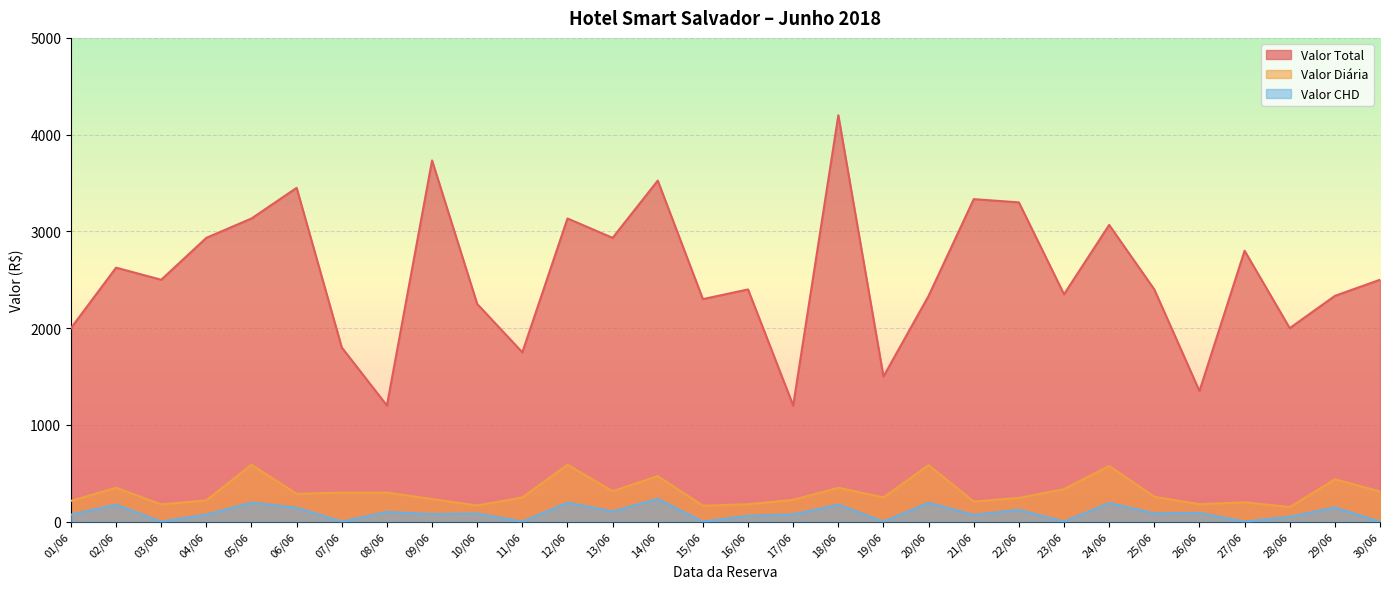

True or false: Valor Diária and Valor CHD intersect in this chart.

False